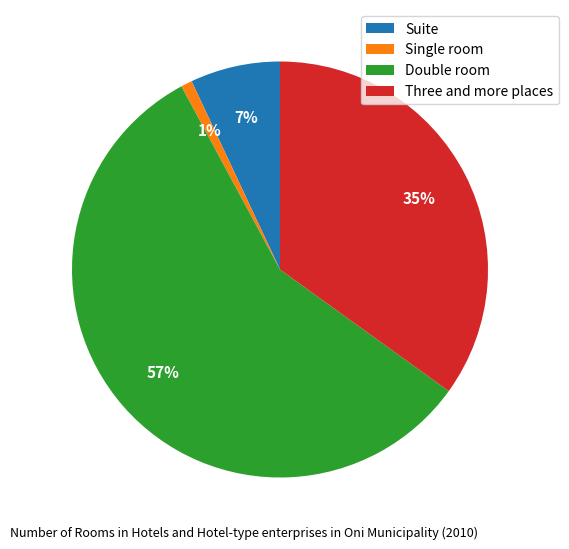

Which category has the biggest portion of the pie?

Double room